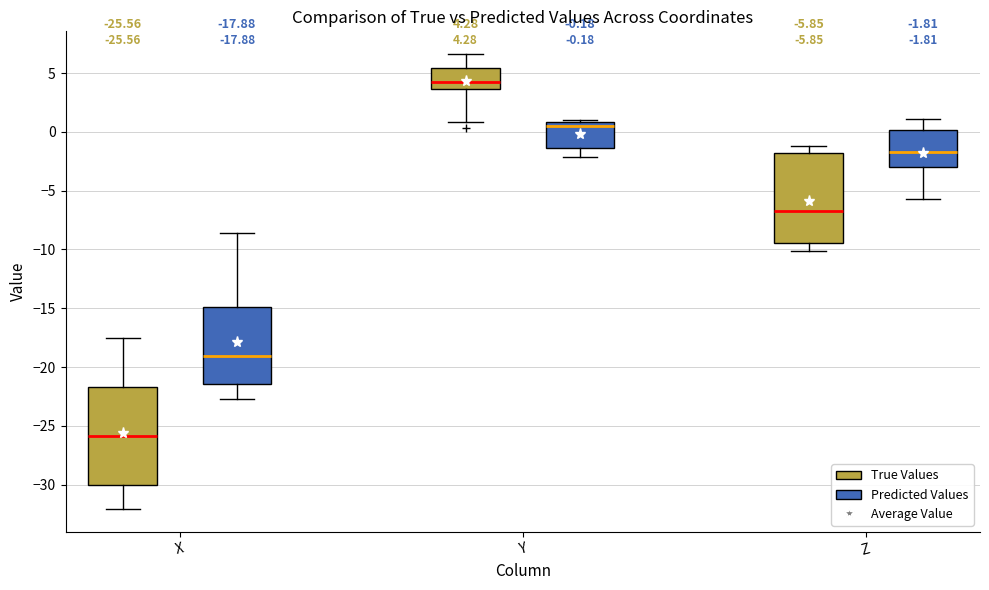

Which box is the tallest, from its lower edge to its upper edge?

X (True Values)